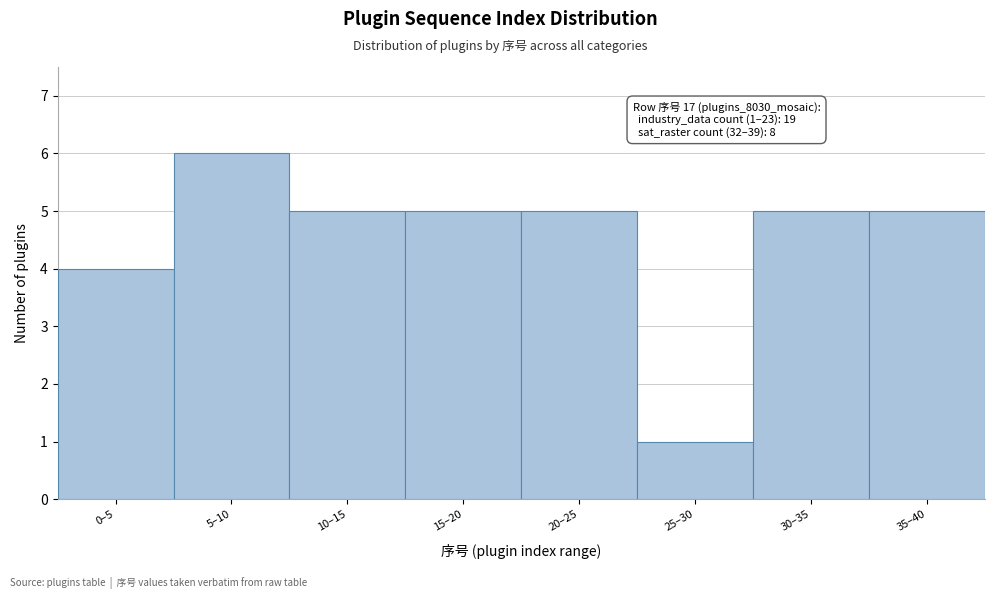

Reading right to left, extract all data points from this chart.

5	5	1	5	5	5	6	4